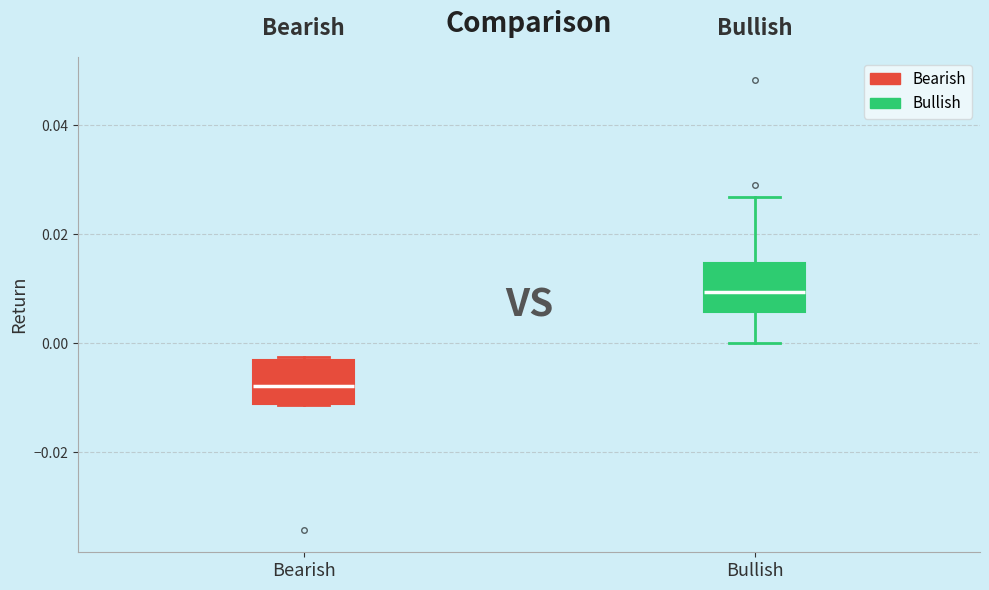

Which box has the lowest median line?

Bearish